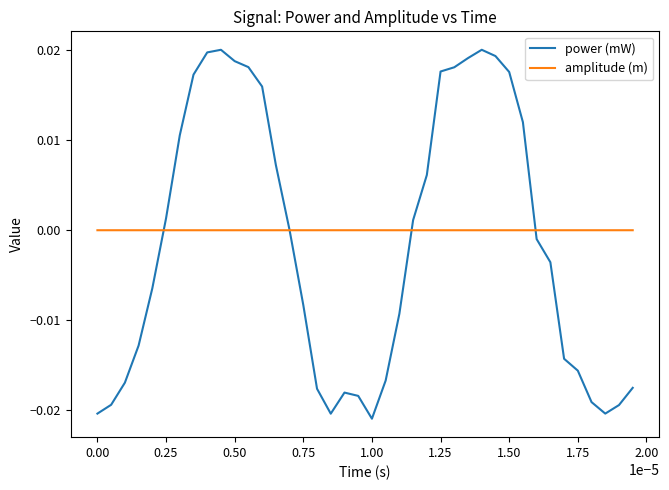

What are all the series names shown in the legend?

power (mW), amplitude (m)